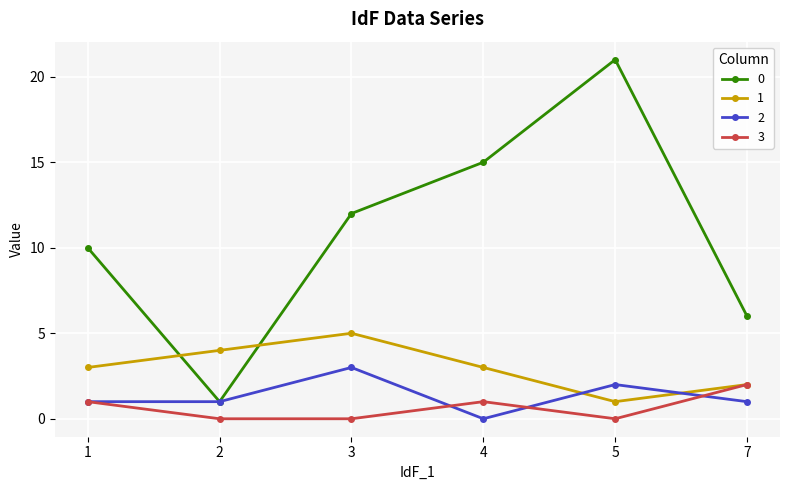

What is the sum of all 2 values?

8